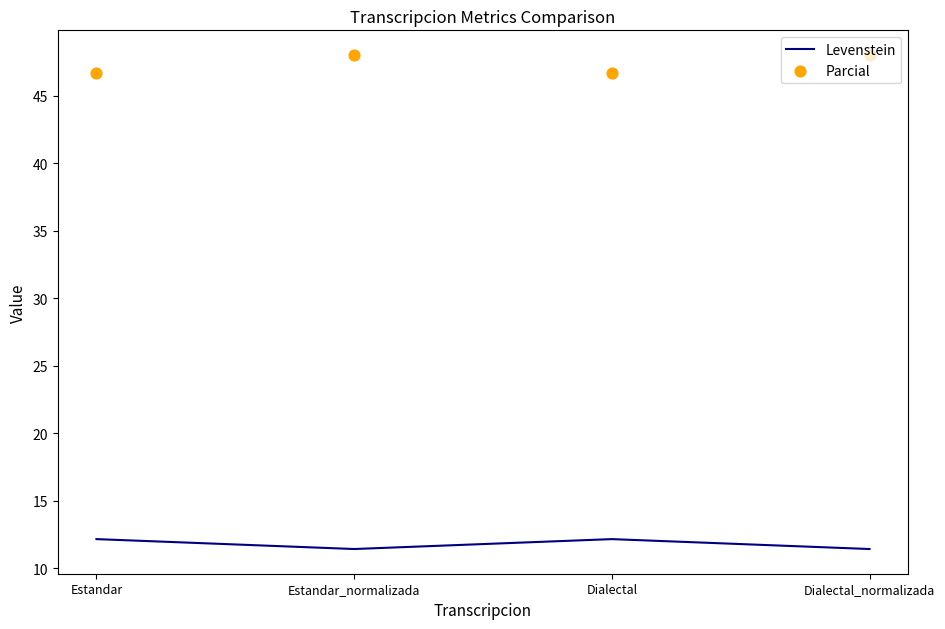

Which series contains the highest Y value?

Parcial